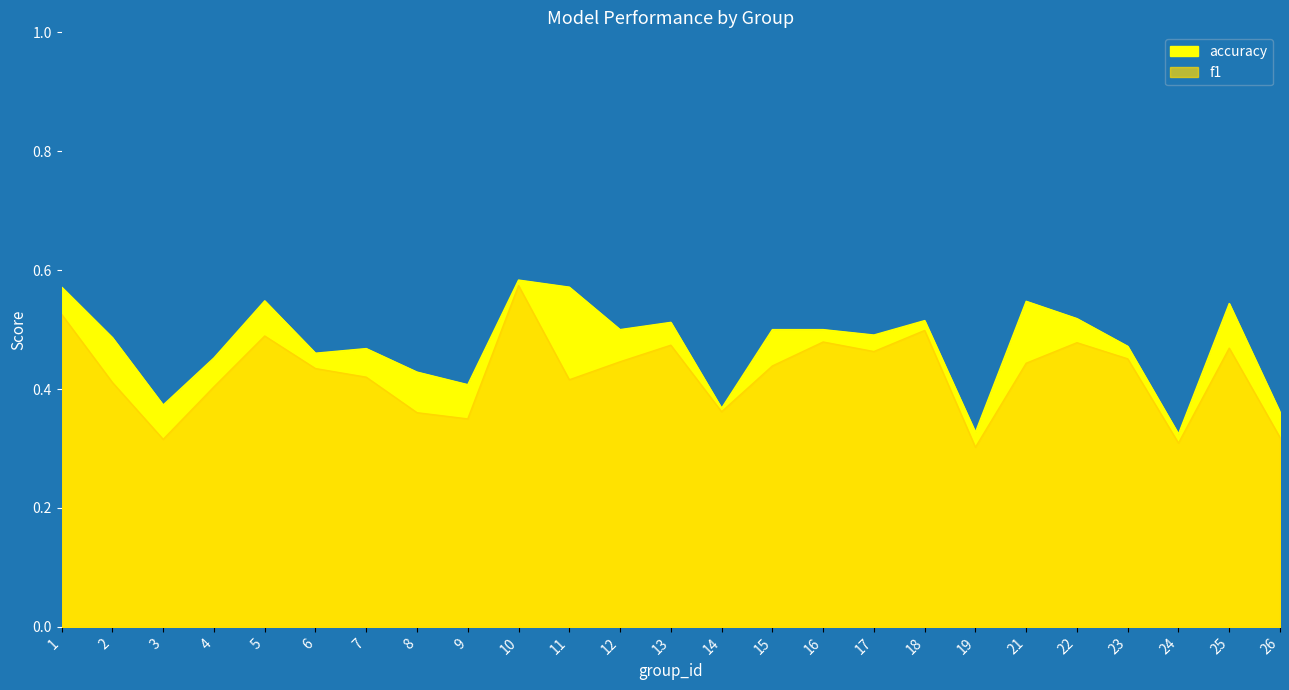

Which series has the largest total across all categories?

accuracy